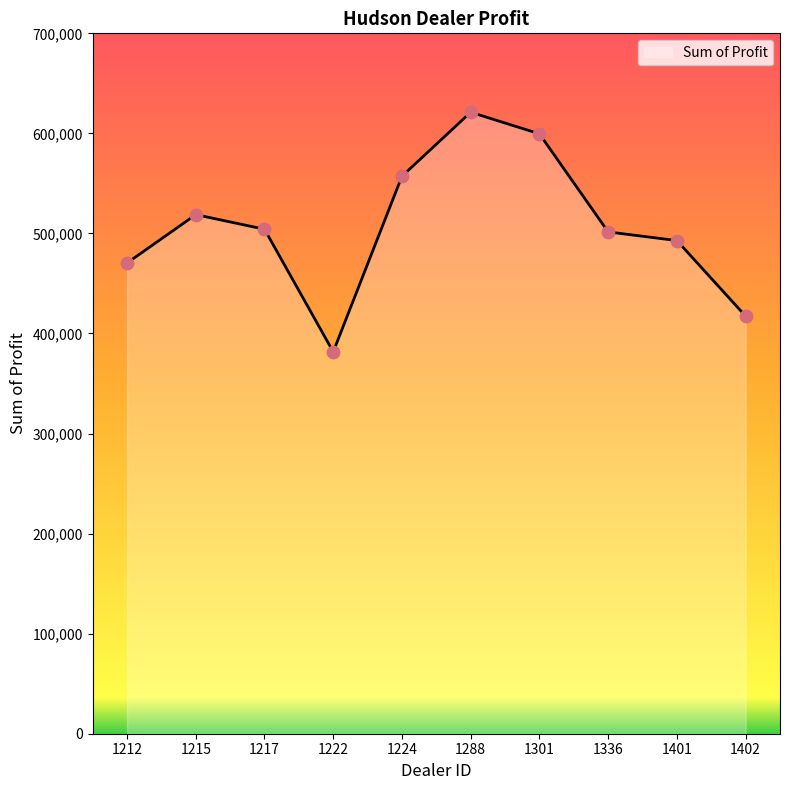

What is the change in value from 1224 to 1402?

-139845.0